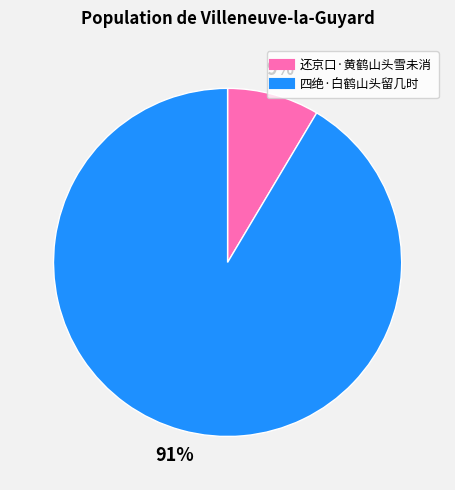

To the nearest percent, what is the combined percentage of 四绝·白鹤山头留几时 and 还京口·黄鹤山头雪未消?

100%